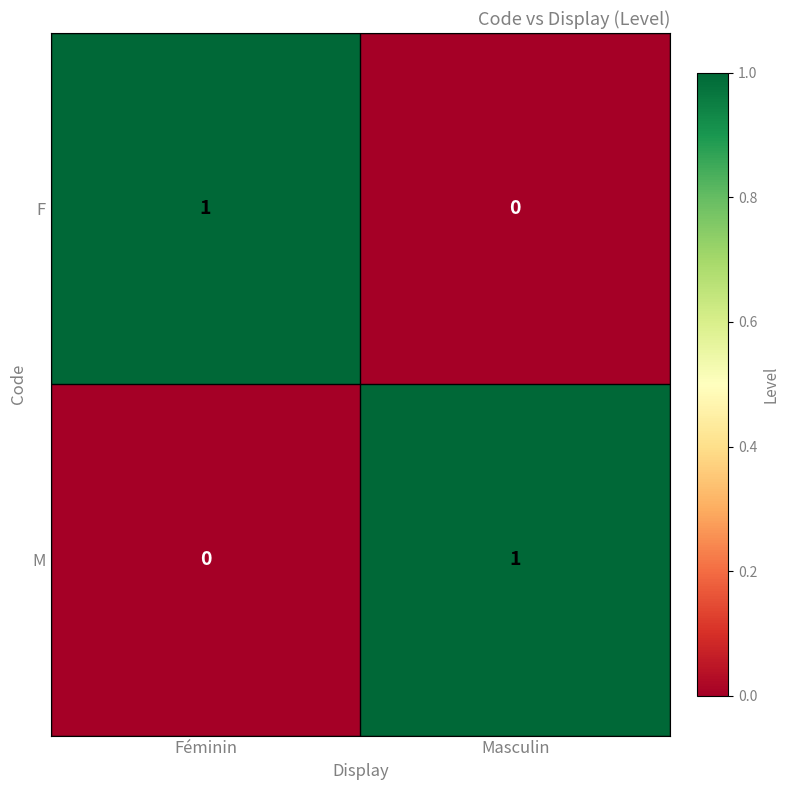

What is the maximum value shown in the chart?

1